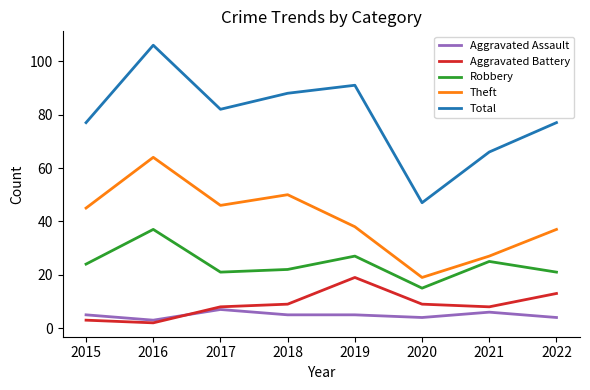

What is the approximate value of Aggravated Assault at 2022?

4